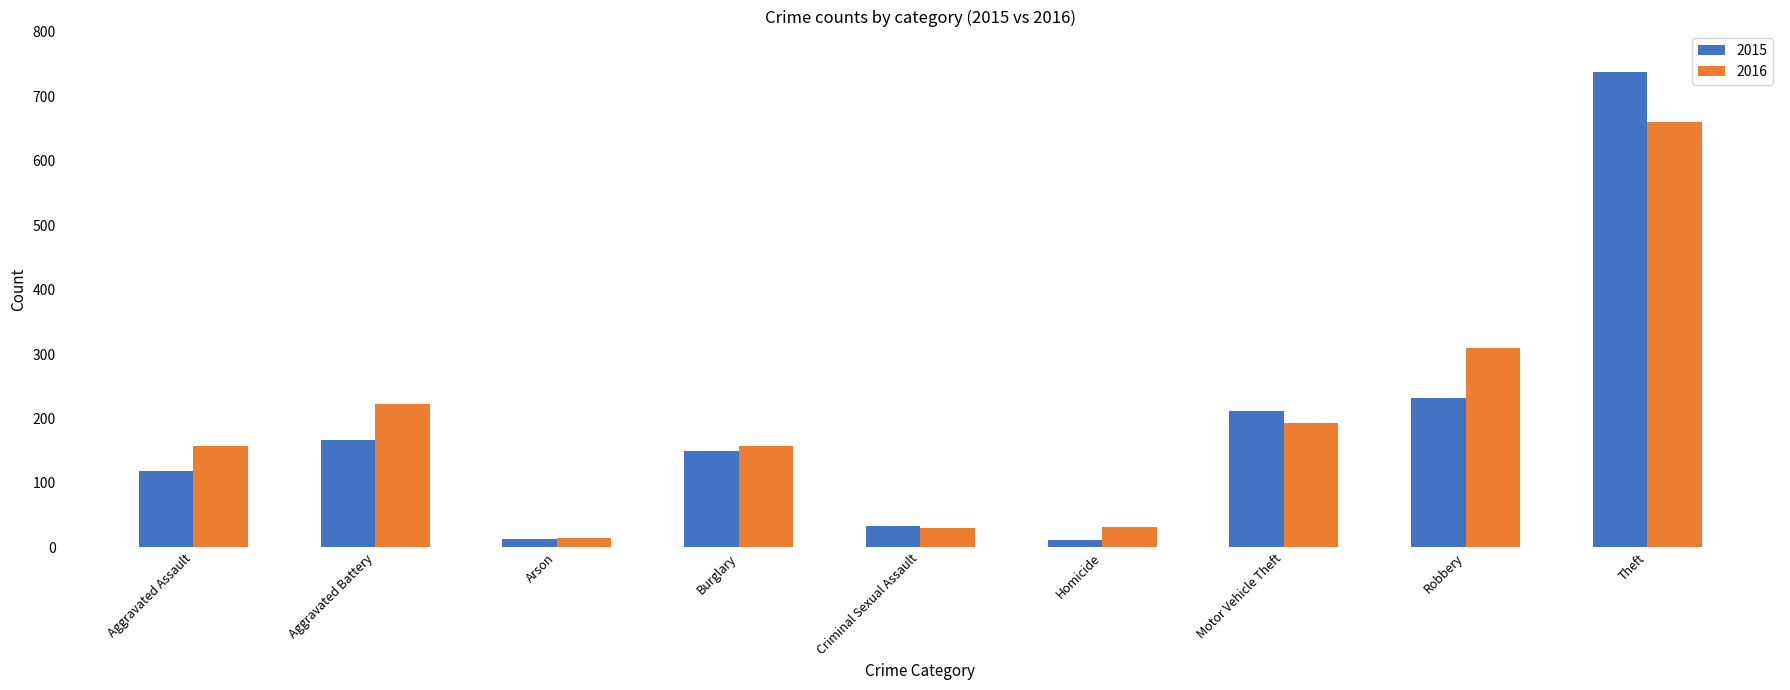

What is the total value across all series at Criminal Sexual Assault?

64